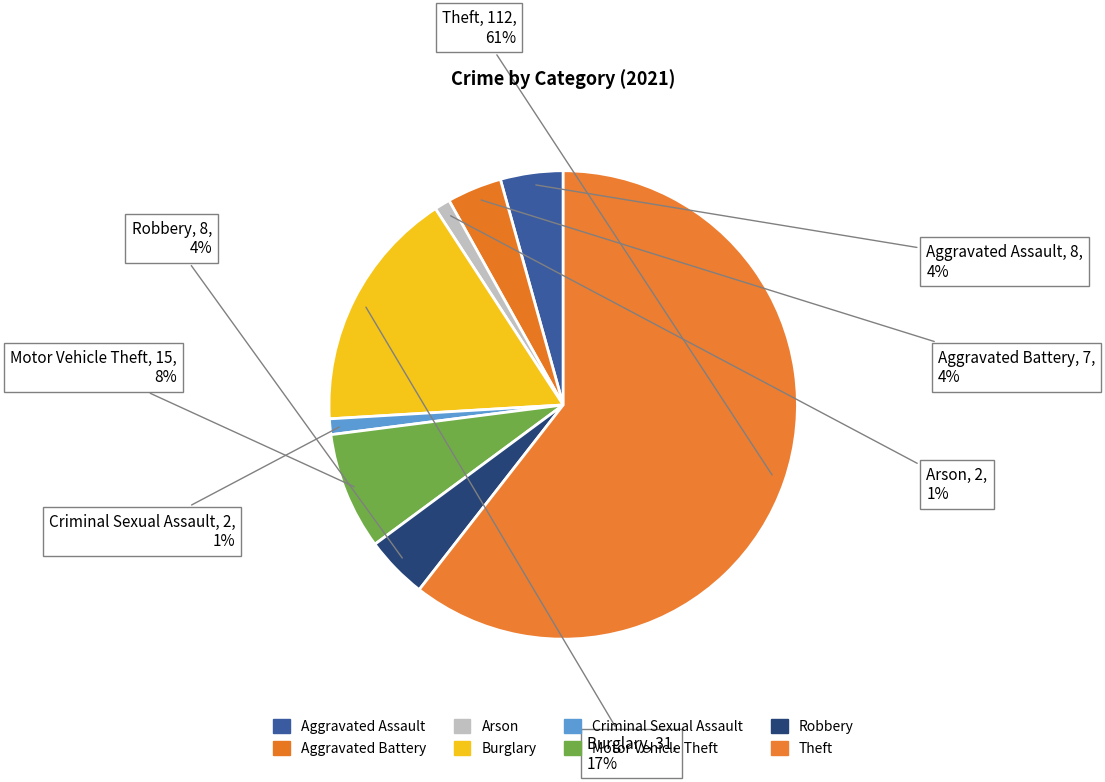

To the nearest percent, what is the average slice percentage?

12%